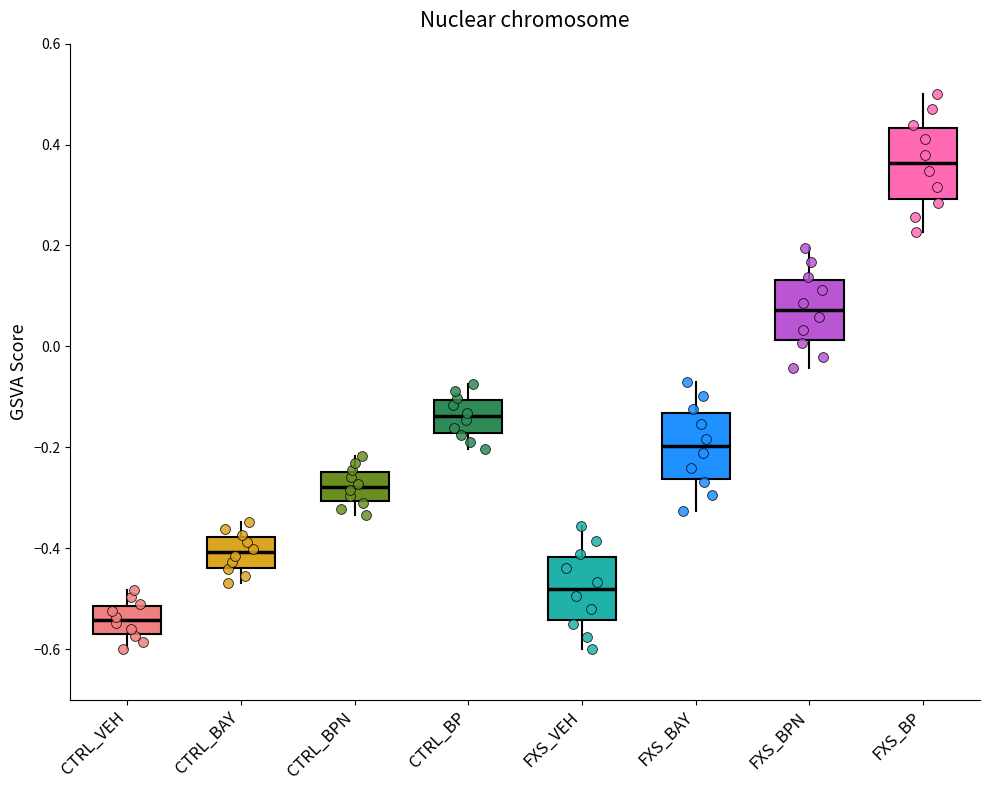

Reading left to right, transcribe this box plot: for each box, give where its median line is, the range the box spans, and where its two whiskers end, as read against the y-axis. The values are not printed on the chart, so give them approximately, as read against the axis.

CTRL_VEH: median -0.54, box -0.58 to -0.52, whiskers -0.60 to -0.48
CTRL_BAY: median -0.40, box -0.44 to -0.38, whiskers -0.46 to -0.34
CTRL_BPN: median -0.28, box -0.30 to -0.24, whiskers -0.34 to -0.22
CTRL_BP: median -0.14, box -0.18 to -0.10, whiskers -0.20 to -0.08
FXS_VEH: median -0.48, box -0.54 to -0.42, whiskers -0.60 to -0.36
FXS_BAY: median -0.20, box -0.26 to -0.14, whiskers -0.32 to -0.06
FXS_BPN: median 0.08, box 0.02 to 0.14, whiskers -0.04 to 0.20
FXS_BP: median 0.36, box 0.30 to 0.44, whiskers 0.22 to 0.50